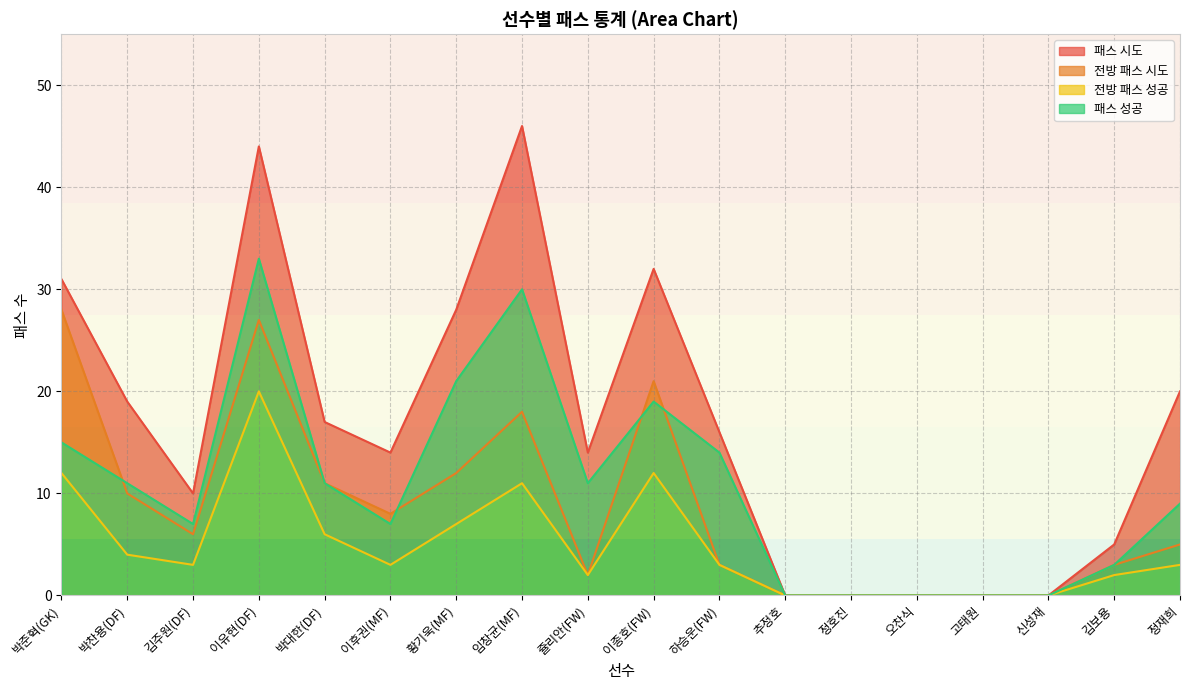

How many lines are shown in the chart?

4